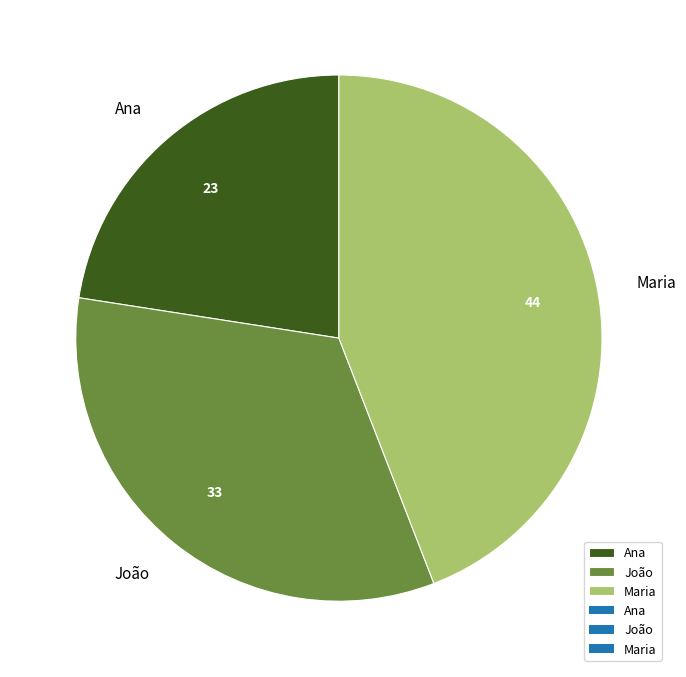

Count the number of slices in the pie.

3